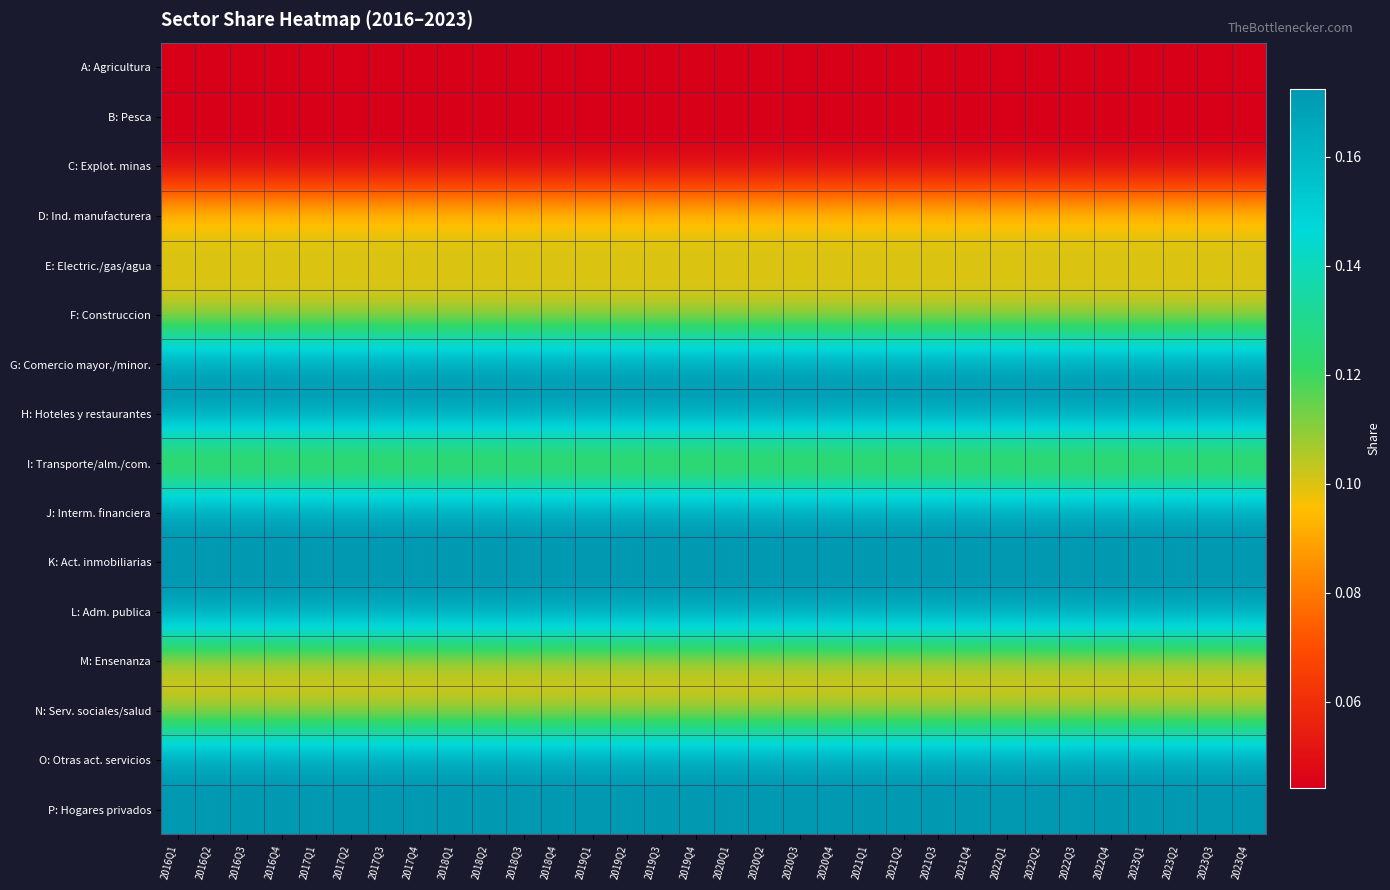

Reading left to right, extract all data points from this chart.

A: Agricultura: 2016Q1=0.0	2016Q2=0.0	2016Q3=0.0	2016Q4=0.0	2017Q1=0.0	2017Q2=0.0	2017Q3=0.0	2017Q4=0.0	2018Q1=0.0	2018Q2=0.0	2018Q3=0.0	2018Q4=0.0	2019Q1=0.0	2019Q2=0.0	2019Q3=0.0	2019Q4=0.0	2020Q1=0.0	2020Q2=0.0	2020Q3=0.0	2020Q4=0.0	2021Q1=0.0	2021Q2=0.0	2021Q3=0.0	2021Q4=0.0	2022Q1=0.0	2022Q2=0.0	2022Q3=0.0	2022Q4=0.0	2023Q1=0.0	2023Q2=0.0	2023Q3=0.0	2023Q4=0.0
B: Pesca: 2016Q1=0.0	2016Q2=0.0	2016Q3=0.0	2016Q4=0.0	2017Q1=0.0	2017Q2=0.0	2017Q3=0.0	2017Q4=0.0	2018Q1=0.0	2018Q2=0.0	2018Q3=0.0	2018Q4=0.0	2019Q1=0.0	2019Q2=0.0	2019Q3=0.0	2019Q4=0.0	2020Q1=0.0	2020Q2=0.0	2020Q3=0.0	2020Q4=0.0	2021Q1=0.0	2021Q2=0.0	2021Q3=0.0	2021Q4=0.0	2022Q1=0.0	2022Q2=0.0	2022Q3=0.0	2022Q4=0.0	2023Q1=0.0	2023Q2=0.0	2023Q3=0.0	2023Q4=0.0
C: Explot. minas: 2016Q1=0.0	2016Q2=0.0	2016Q3=0.0	2016Q4=0.0	2017Q1=0.0	2017Q2=0.0	2017Q3=0.0	2017Q4=0.0	2018Q1=0.0	2018Q2=0.0	2018Q3=0.0	2018Q4=0.0	2019Q1=0.0	2019Q2=0.0	2019Q3=0.0	2019Q4=0.0	2020Q1=0.0	2020Q2=0.0	2020Q3=0.0	2020Q4=0.0	2021Q1=0.0	2021Q2=0.0	2021Q3=0.0	2021Q4=0.0	2022Q1=0.0	2022Q2=0.0	2022Q3=0.0	2022Q4=0.0	2023Q1=0.0	2023Q2=0.0	2023Q3=0.0	2023Q4=0.0
D: Ind. manufacturera: 2016Q1=0.1	2016Q2=0.1	2016Q3=0.1	2016Q4=0.1	2017Q1=0.1	2017Q2=0.1	2017Q3=0.1	2017Q4=0.1	2018Q1=0.1	2018Q2=0.1	2018Q3=0.1	2018Q4=0.1	2019Q1=0.1	2019Q2=0.1	2019Q3=0.1	2019Q4=0.1	2020Q1=0.1	2020Q2=0.1	2020Q3=0.1	2020Q4=0.1	2021Q1=0.1	2021Q2=0.1	2021Q3=0.1	2021Q4=0.1	2022Q1=0.1	2022Q2=0.1	2022Q3=0.1	2022Q4=0.1	2023Q1=0.1	2023Q2=0.1	2023Q3=0.1	2023Q4=0.1
E: Electric./gas/agua: 2016Q1=0.1	2016Q2=0.1	2016Q3=0.1	2016Q4=0.1	2017Q1=0.1	2017Q2=0.1	2017Q3=0.1	2017Q4=0.1	2018Q1=0.1	2018Q2=0.1	2018Q3=0.1	2018Q4=0.1	2019Q1=0.1	2019Q2=0.1	2019Q3=0.1	2019Q4=0.1	2020Q1=0.1	2020Q2=0.1	2020Q3=0.1	2020Q4=0.1	2021Q1=0.1	2021Q2=0.1	2021Q3=0.1	2021Q4=0.1	2022Q1=0.1	2022Q2=0.1	2022Q3=0.1	2022Q4=0.1	2023Q1=0.1	2023Q2=0.1	2023Q3=0.1	2023Q4=0.1
F: Construccion: 2016Q1=0.1	2016Q2=0.1	2016Q3=0.1	2016Q4=0.1	2017Q1=0.1	2017Q2=0.1	2017Q3=0.1	2017Q4=0.1	2018Q1=0.1	2018Q2=0.1	2018Q3=0.1	2018Q4=0.1	2019Q1=0.1	2019Q2=0.1	2019Q3=0.1	2019Q4=0.1	2020Q1=0.1	2020Q2=0.1	2020Q3=0.1	2020Q4=0.1	2021Q1=0.1	2021Q2=0.1	2021Q3=0.1	2021Q4=0.1	2022Q1=0.1	2022Q2=0.1	2022Q3=0.1	2022Q4=0.1	2023Q1=0.1	2023Q2=0.1	2023Q3=0.1	2023Q4=0.1
G: Comercio mayor./minor.: 2016Q1=0.2	2016Q2=0.2	2016Q3=0.2	2016Q4=0.2	2017Q1=0.2	2017Q2=0.2	2017Q3=0.2	2017Q4=0.2	2018Q1=0.2	2018Q2=0.2	2018Q3=0.2	2018Q4=0.2	2019Q1=0.2	2019Q2=0.2	2019Q3=0.2	2019Q4=0.2	2020Q1=0.2	2020Q2=0.2	2020Q3=0.2	2020Q4=0.2	2021Q1=0.2	2021Q2=0.2	2021Q3=0.2	2021Q4=0.2	2022Q1=0.2	2022Q2=0.2	2022Q3=0.2	2022Q4=0.2	2023Q1=0.2	2023Q2=0.2	2023Q3=0.2	2023Q4=0.2
H: Hoteles y restaurantes: 2016Q1=0.2	2016Q2=0.2	2016Q3=0.2	2016Q4=0.2	2017Q1=0.2	2017Q2=0.2	2017Q3=0.2	2017Q4=0.2	2018Q1=0.2	2018Q2=0.2	2018Q3=0.2	2018Q4=0.2	2019Q1=0.2	2019Q2=0.2	2019Q3=0.2	2019Q4=0.2	2020Q1=0.2	2020Q2=0.2	2020Q3=0.2	2020Q4=0.2	2021Q1=0.2	2021Q2=0.2	2021Q3=0.2	2021Q4=0.2	2022Q1=0.2	2022Q2=0.2	2022Q3=0.2	2022Q4=0.2	2023Q1=0.2	2023Q2=0.2	2023Q3=0.2	2023Q4=0.2
I: Transporte/alm./com.: 2016Q1=0.1	2016Q2=0.1	2016Q3=0.1	2016Q4=0.1	2017Q1=0.1	2017Q2=0.1	2017Q3=0.1	2017Q4=0.1	2018Q1=0.1	2018Q2=0.1	2018Q3=0.1	2018Q4=0.1	2019Q1=0.1	2019Q2=0.1	2019Q3=0.1	2019Q4=0.1	2020Q1=0.1	2020Q2=0.1	2020Q3=0.1	2020Q4=0.1	2021Q1=0.1	2021Q2=0.1	2021Q3=0.1	2021Q4=0.1	2022Q1=0.1	2022Q2=0.1	2022Q3=0.1	2022Q4=0.1	2023Q1=0.1	2023Q2=0.1	2023Q3=0.1	2023Q4=0.1
J: Interm. financiera: 2016Q1=0.2	2016Q2=0.2	2016Q3=0.2	2016Q4=0.2	2017Q1=0.2	2017Q2=0.2	2017Q3=0.2	2017Q4=0.2	2018Q1=0.2	2018Q2=0.2	2018Q3=0.2	2018Q4=0.2	2019Q1=0.2	2019Q2=0.2	2019Q3=0.2	2019Q4=0.2	2020Q1=0.2	2020Q2=0.2	2020Q3=0.2	2020Q4=0.2	2021Q1=0.2	2021Q2=0.2	2021Q3=0.2	2021Q4=0.2	2022Q1=0.2	2022Q2=0.2	2022Q3=0.2	2022Q4=0.2	2023Q1=0.2	2023Q2=0.2	2023Q3=0.2	2023Q4=0.2
K: Act. inmobiliarias: 2016Q1=0.2	2016Q2=0.2	2016Q3=0.2	2016Q4=0.2	2017Q1=0.2	2017Q2=0.2	2017Q3=0.2	2017Q4=0.2	2018Q1=0.2	2018Q2=0.2	2018Q3=0.2	2018Q4=0.2	2019Q1=0.2	2019Q2=0.2	2019Q3=0.2	2019Q4=0.2	2020Q1=0.2	2020Q2=0.2	2020Q3=0.2	2020Q4=0.2	2021Q1=0.2	2021Q2=0.2	2021Q3=0.2	2021Q4=0.2	2022Q1=0.2	2022Q2=0.2	2022Q3=0.2	2022Q4=0.2	2023Q1=0.2	2023Q2=0.2	2023Q3=0.2	2023Q4=0.2
L: Adm. publica: 2016Q1=0.2	2016Q2=0.2	2016Q3=0.2	2016Q4=0.2	2017Q1=0.2	2017Q2=0.2	2017Q3=0.2	2017Q4=0.2	2018Q1=0.2	2018Q2=0.2	2018Q3=0.2	2018Q4=0.2	2019Q1=0.2	2019Q2=0.2	2019Q3=0.2	2019Q4=0.2	2020Q1=0.2	2020Q2=0.2	2020Q3=0.2	2020Q4=0.2	2021Q1=0.2	2021Q2=0.2	2021Q3=0.2	2021Q4=0.2	2022Q1=0.2	2022Q2=0.2	2022Q3=0.2	2022Q4=0.2	2023Q1=0.2	2023Q2=0.2	2023Q3=0.2	2023Q4=0.2
M: Ensenanza: 2016Q1=0.1	2016Q2=0.1	2016Q3=0.1	2016Q4=0.1	2017Q1=0.1	2017Q2=0.1	2017Q3=0.1	2017Q4=0.1	2018Q1=0.1	2018Q2=0.1	2018Q3=0.1	2018Q4=0.1	2019Q1=0.1	2019Q2=0.1	2019Q3=0.1	2019Q4=0.1	2020Q1=0.1	2020Q2=0.1	2020Q3=0.1	2020Q4=0.1	2021Q1=0.1	2021Q2=0.1	2021Q3=0.1	2021Q4=0.1	2022Q1=0.1	2022Q2=0.1	2022Q3=0.1	2022Q4=0.1	2023Q1=0.1	2023Q2=0.1	2023Q3=0.1	2023Q4=0.1
N: Serv. sociales/salud: 2016Q1=0.1	2016Q2=0.1	2016Q3=0.1	2016Q4=0.1	2017Q1=0.1	2017Q2=0.1	2017Q3=0.1	2017Q4=0.1	2018Q1=0.1	2018Q2=0.1	2018Q3=0.1	2018Q4=0.1	2019Q1=0.1	2019Q2=0.1	2019Q3=0.1	2019Q4=0.1	2020Q1=0.1	2020Q2=0.1	2020Q3=0.1	2020Q4=0.1	2021Q1=0.1	2021Q2=0.1	2021Q3=0.1	2021Q4=0.1	2022Q1=0.1	2022Q2=0.1	2022Q3=0.1	2022Q4=0.1	2023Q1=0.1	2023Q2=0.1	2023Q3=0.1	2023Q4=0.1
O: Otras act. servicios: 2016Q1=0.2	2016Q2=0.2	2016Q3=0.2	2016Q4=0.2	2017Q1=0.2	2017Q2=0.2	2017Q3=0.2	2017Q4=0.2	2018Q1=0.2	2018Q2=0.2	2018Q3=0.2	2018Q4=0.2	2019Q1=0.2	2019Q2=0.2	2019Q3=0.2	2019Q4=0.2	2020Q1=0.2	2020Q2=0.2	2020Q3=0.2	2020Q4=0.2	2021Q1=0.2	2021Q2=0.2	2021Q3=0.2	2021Q4=0.2	2022Q1=0.2	2022Q2=0.2	2022Q3=0.2	2022Q4=0.2	2023Q1=0.2	2023Q2=0.2	2023Q3=0.2	2023Q4=0.2
P: Hogares privados: 2016Q1=0.2	2016Q2=0.2	2016Q3=0.2	2016Q4=0.2	2017Q1=0.2	2017Q2=0.2	2017Q3=0.2	2017Q4=0.2	2018Q1=0.2	2018Q2=0.2	2018Q3=0.2	2018Q4=0.2	2019Q1=0.2	2019Q2=0.2	2019Q3=0.2	2019Q4=0.2	2020Q1=0.2	2020Q2=0.2	2020Q3=0.2	2020Q4=0.2	2021Q1=0.2	2021Q2=0.2	2021Q3=0.2	2021Q4=0.2	2022Q1=0.2	2022Q2=0.2	2022Q3=0.2	2022Q4=0.2	2023Q1=0.2	2023Q2=0.2	2023Q3=0.2	2023Q4=0.2